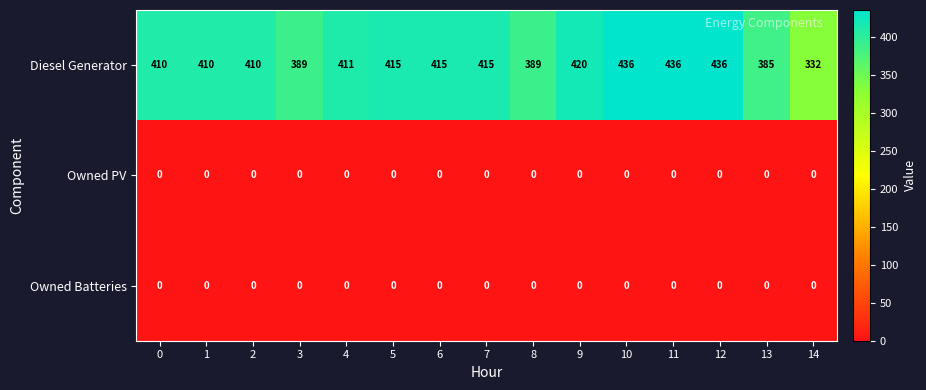

At how many categories does at least one series exceed 238?

15